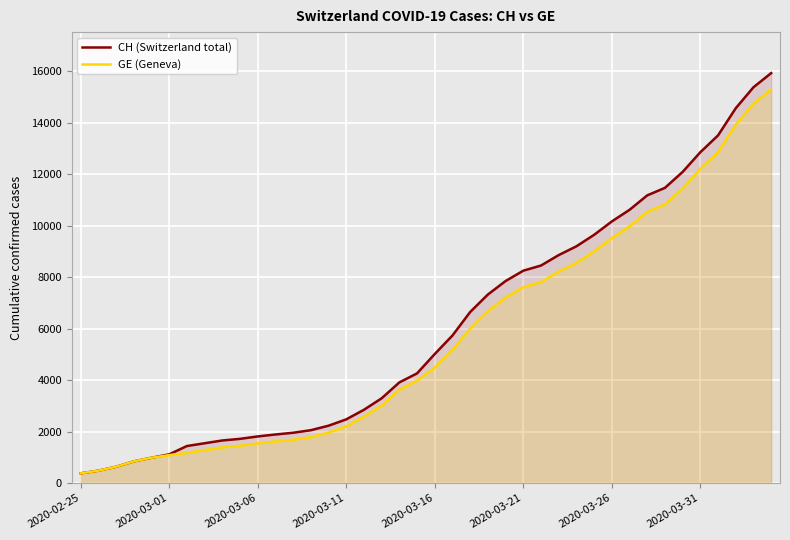

Between 2020-03-11 and 2020-03-21, which series saw the biggest shift?

CH (Switzerland total)